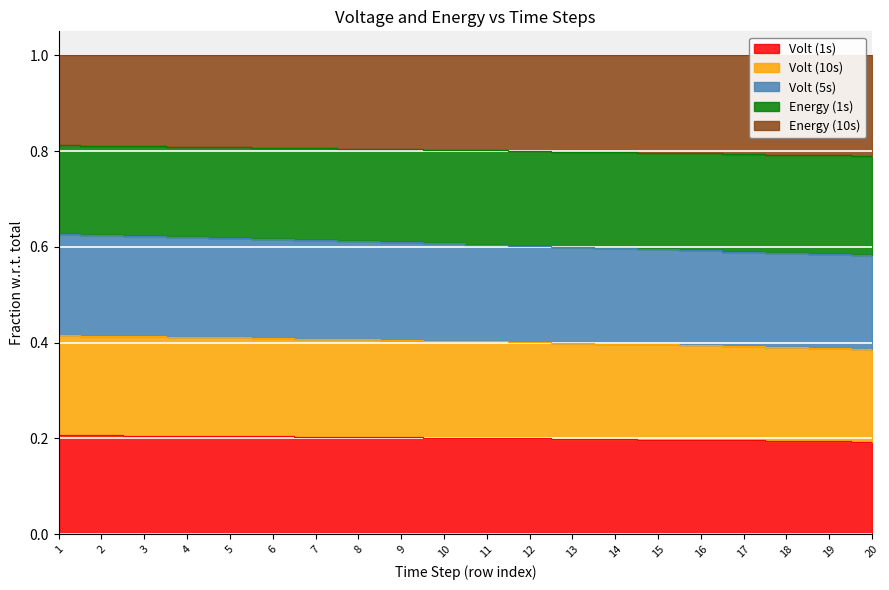

What is the highest value of the Volt (5s) series?

0.6